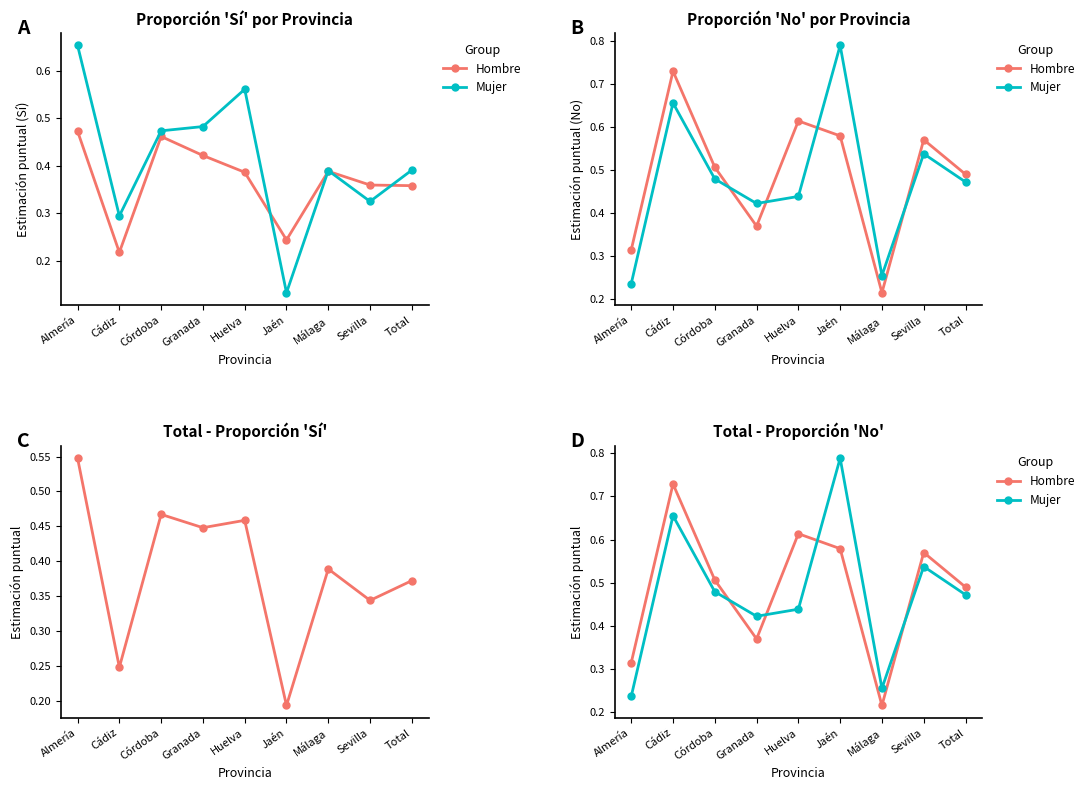

Reading left to right, transcribe all the data shown in this chart.

Hombre: Almería=0.3	Cádiz=0.7	Córdoba=0.5	Granada=0.4	Huelva=0.6	Jaén=0.6	Málaga=0.2	Sevilla=0.6	Total=0.5
Mujer: Almería=0.2	Cádiz=0.7	Córdoba=0.5	Granada=0.4	Huelva=0.4	Jaén=0.8	Málaga=0.3	Sevilla=0.5	Total=0.5
Total - Sí: Almería=0.5	Cádiz=0.2	Córdoba=0.5	Granada=0.4	Huelva=0.5	Jaén=0.2	Málaga=0.4	Sevilla=0.3	Total=0.4